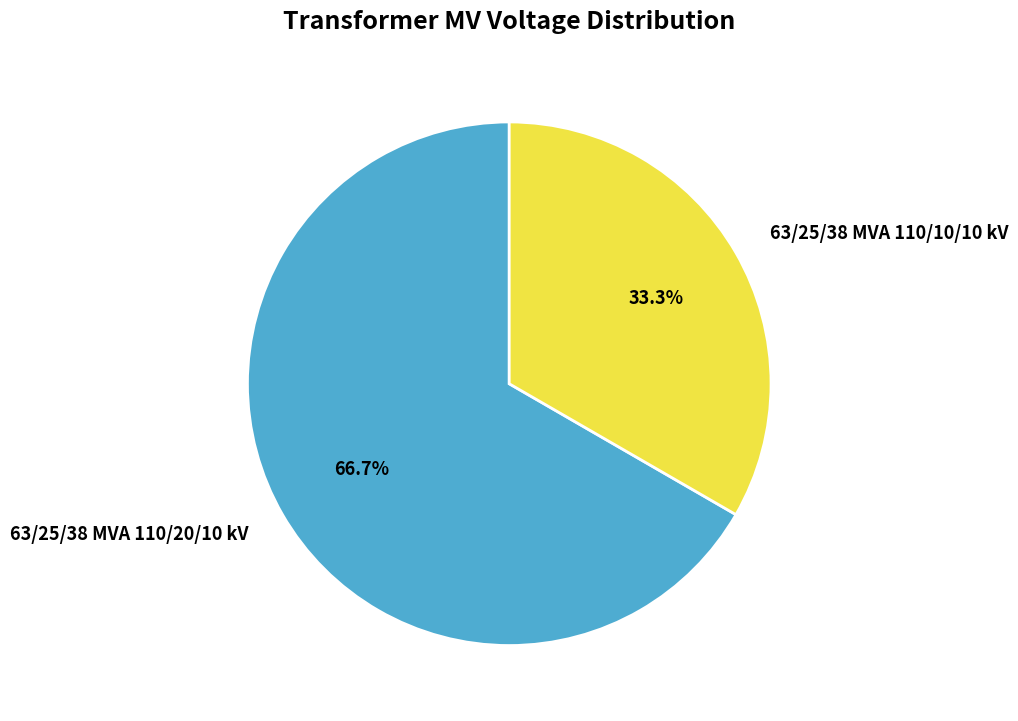

Count the number of slices in the pie.

2